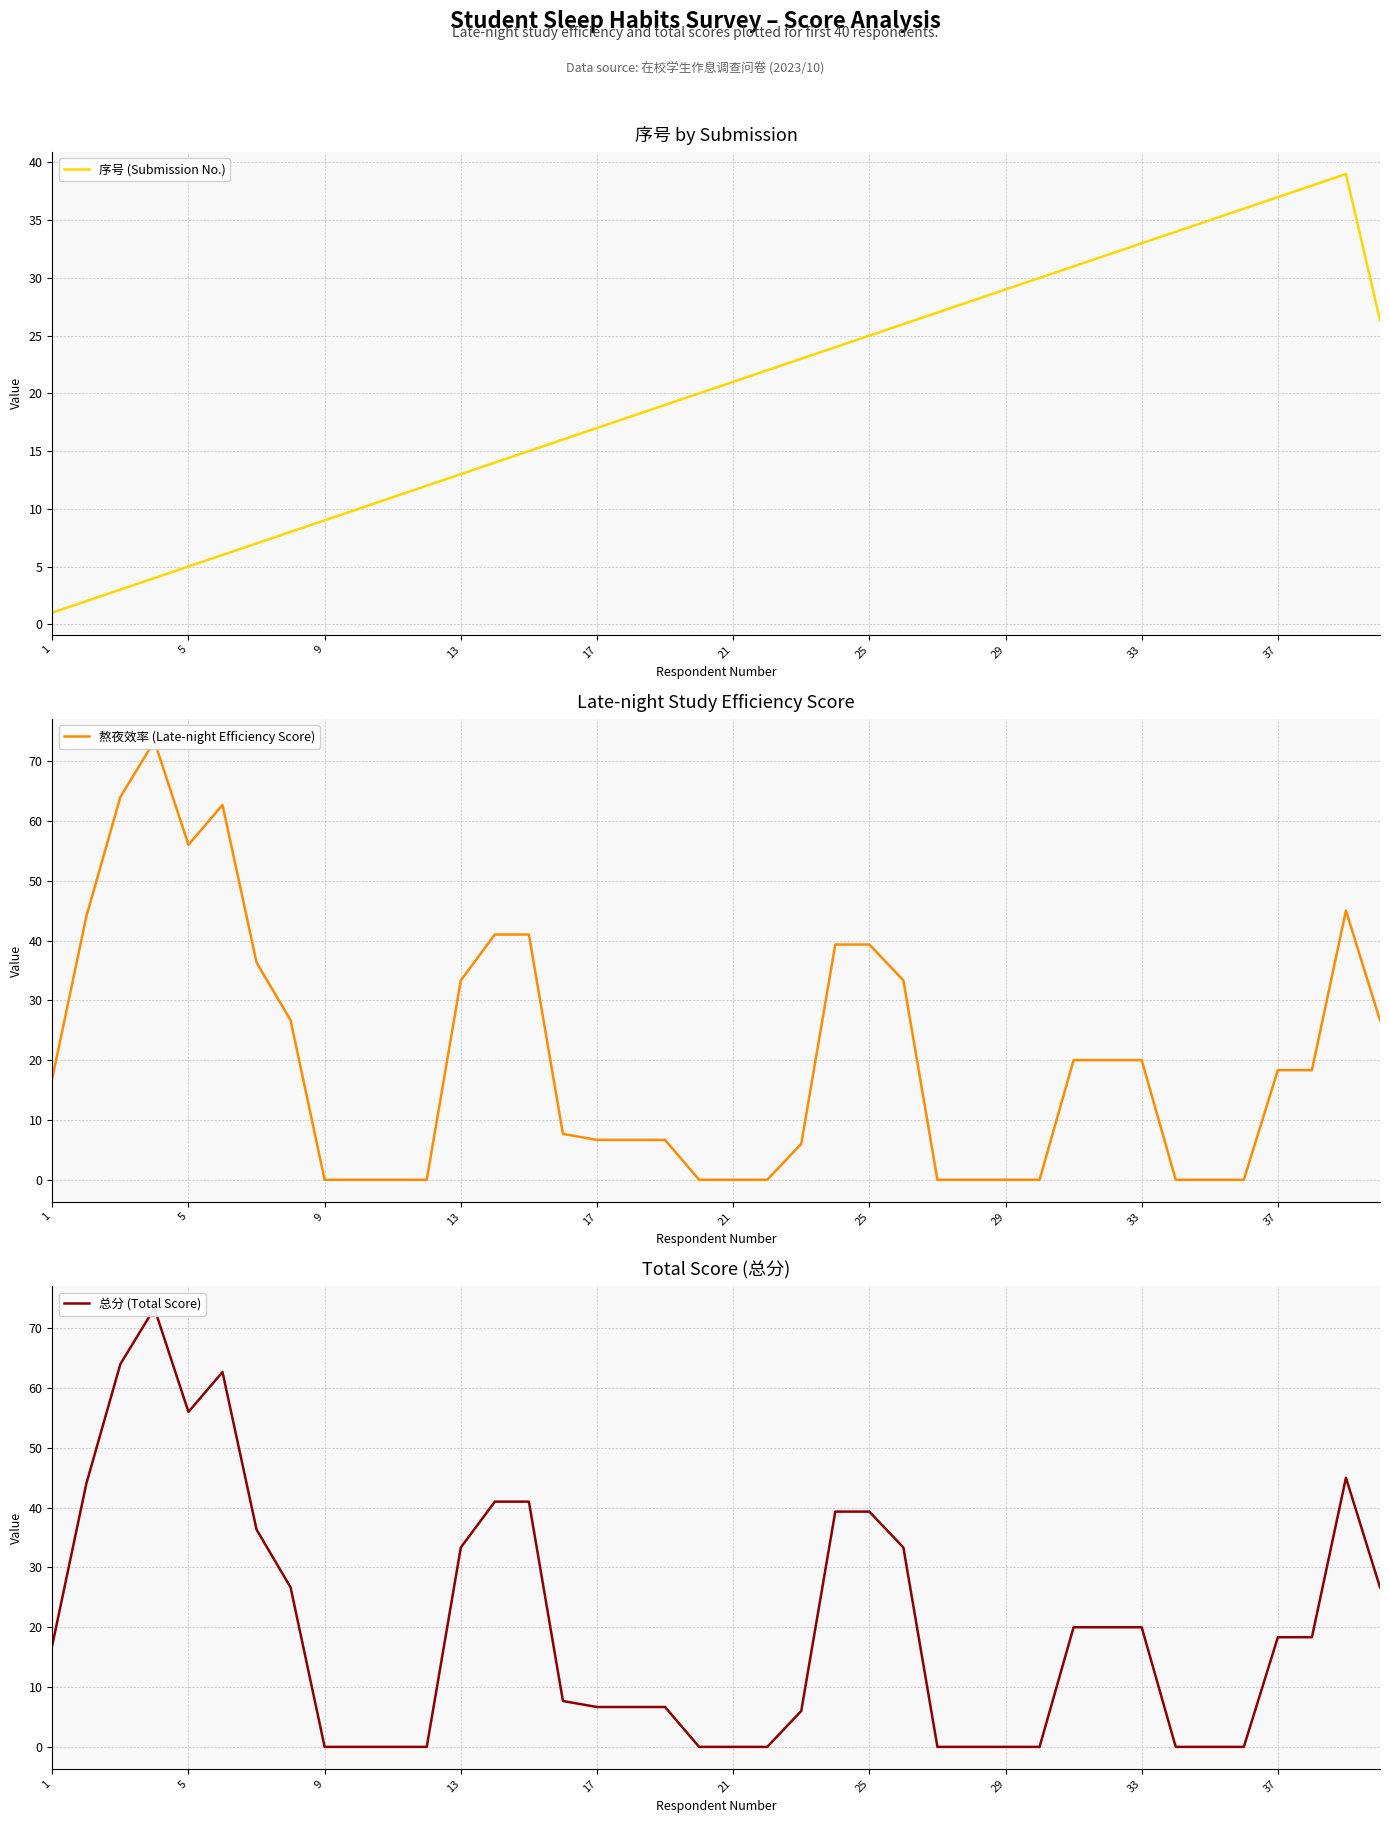

Does the chart display data point markers on the line(s)?

No